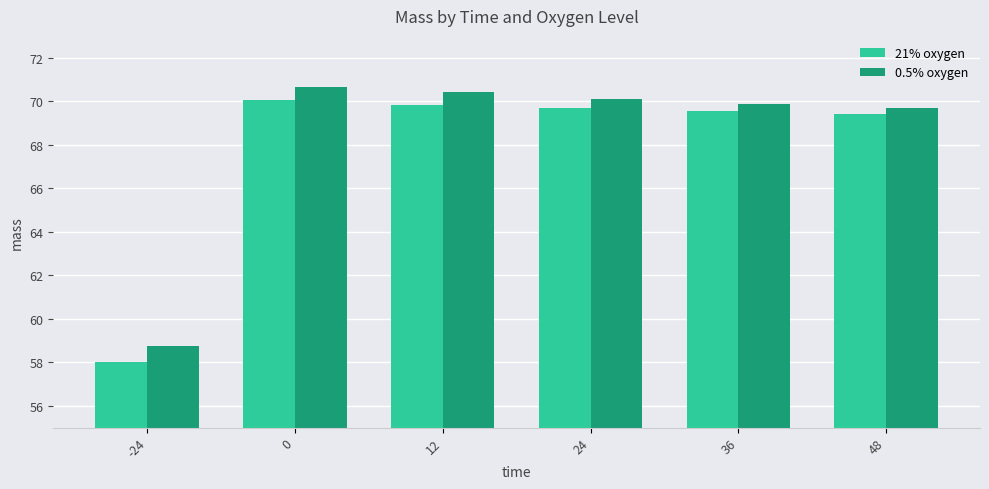

Which label corresponds to the smallest value in the chart?

-24